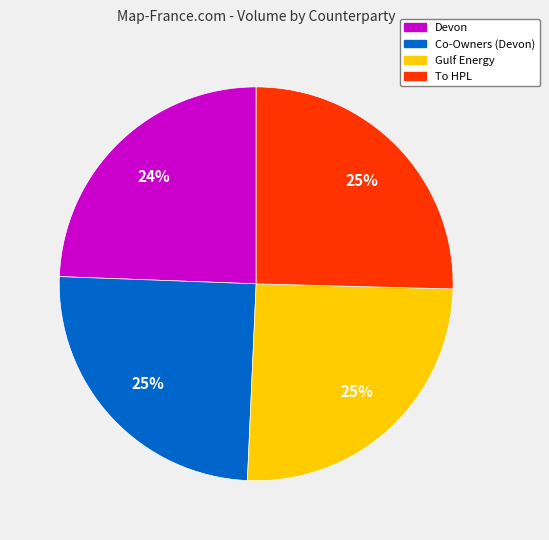

Is Devon the majority of the pie?

No